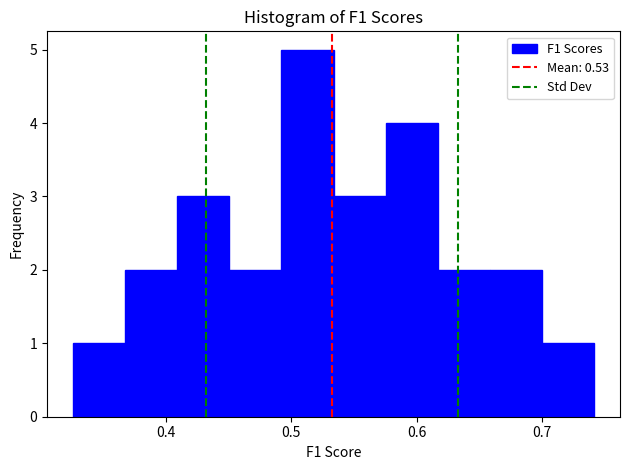

How tall is the bar that spans 0.45 to 0.49 on the x-axis? Neither the bar edges nor the heights are printed on the chart, so give them approximately, as read against the axes.

2